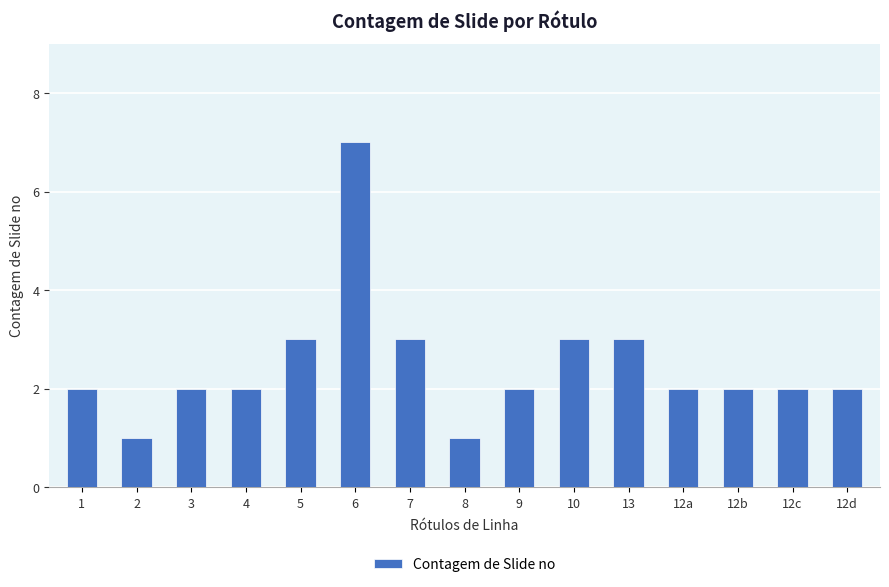

Reading left to right, extract all data points from this chart.

2	1	2	2	3	7	3	1	2	3	3	2	2	2	2